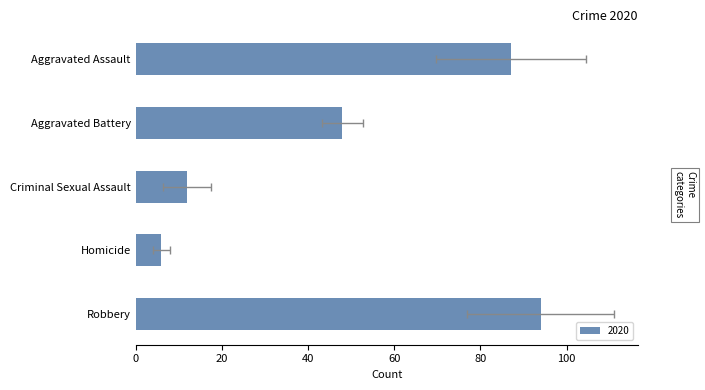

Which category has the highest value in the 2017 series?

Robbery